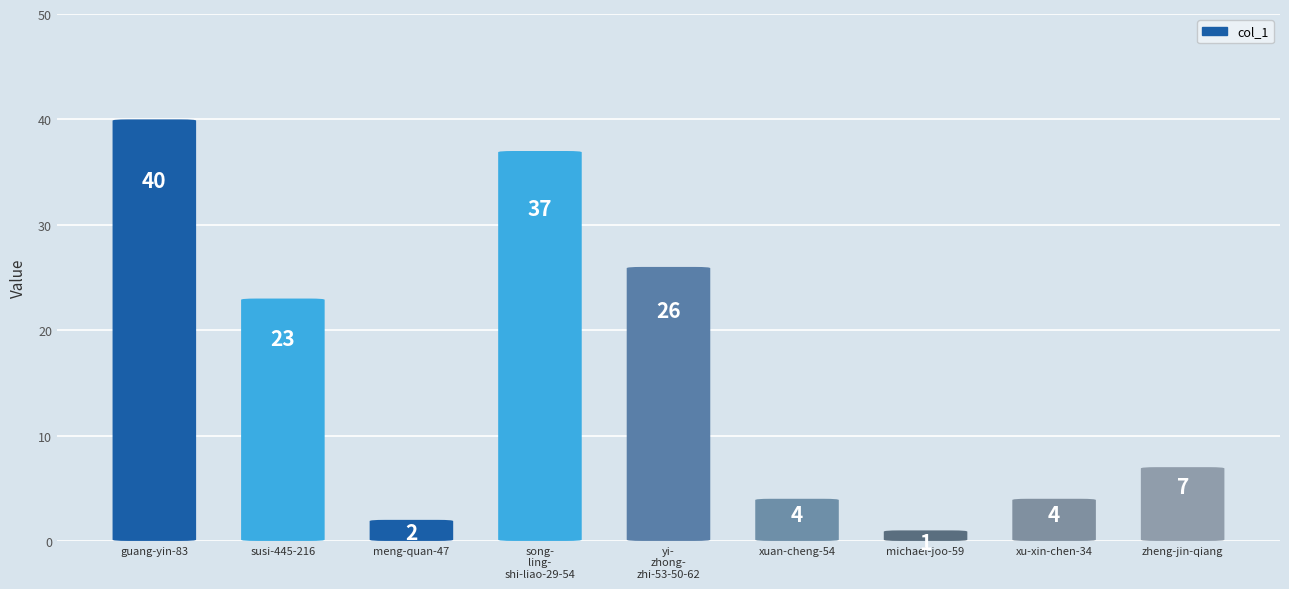

What value does the data have at susi-445-216, to the nearest 5?

25